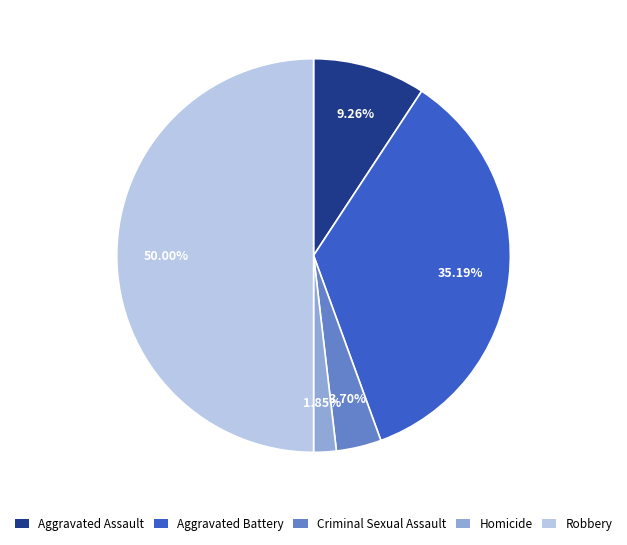

Which has a higher value, Robbery or Aggravated Battery?

Robbery